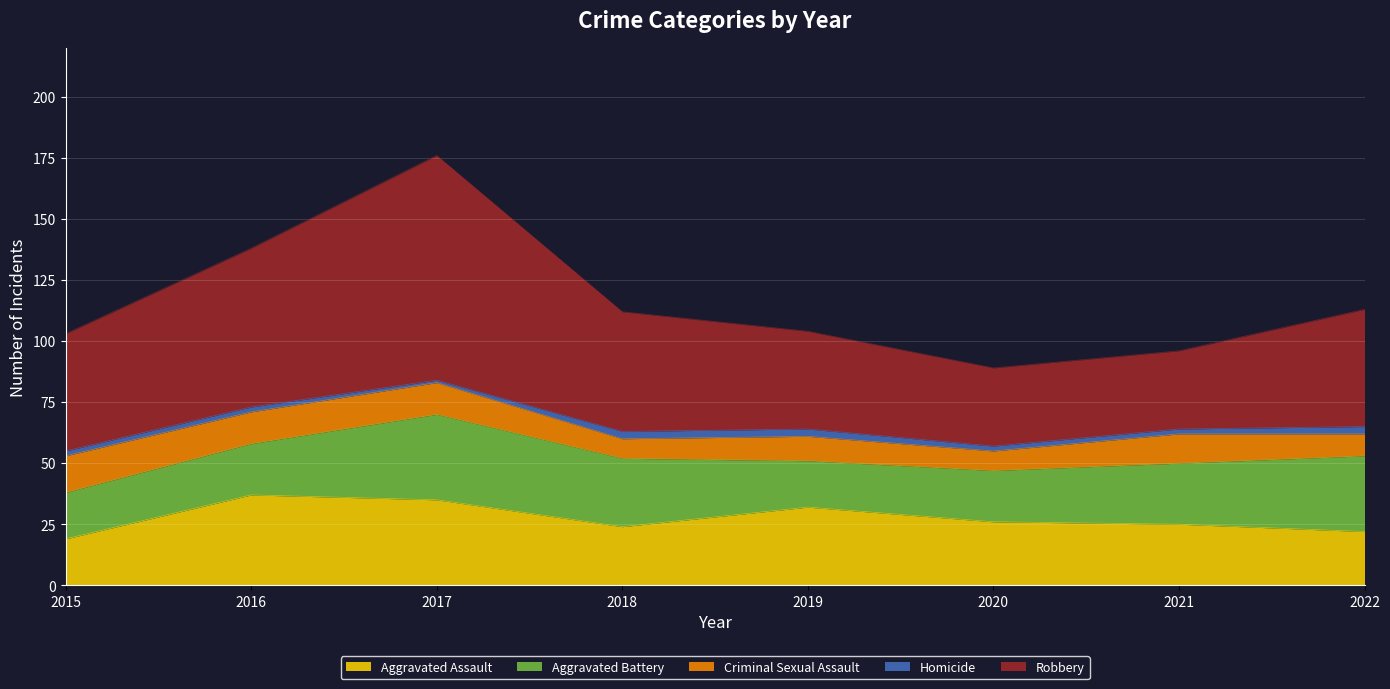

Reading right to left, list all the values displayed in this chart.

Aggravated Assault: 22	25	26	32	24	35	37	19
Aggravated Battery: 31	25	21	19	28	35	21	19
Criminal Sexual Assault: 9	12	8	10	8	13	13	15
Homicide: 3	2	2	3	3	1	2	2
Robbery: 48	32	32	40	49	92	65	48